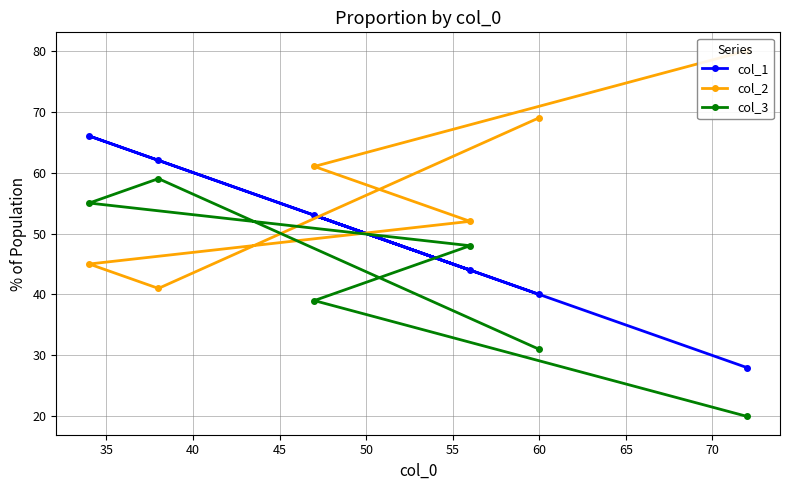

Which series has the largest total across all categories?

col_2